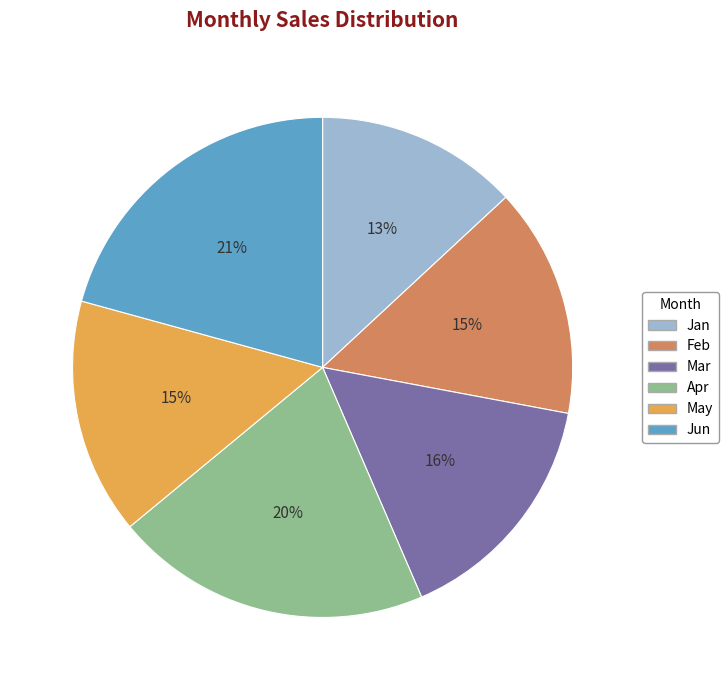

True or false: Jan accounts for 1% of the total.

False